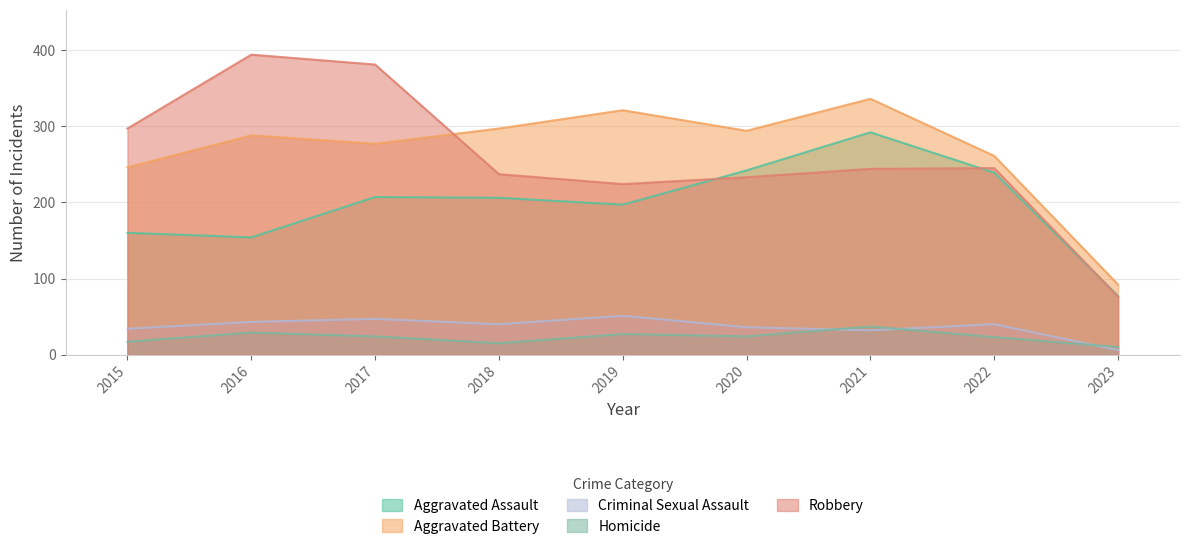

At which category is the sum across all series the highest?

2021